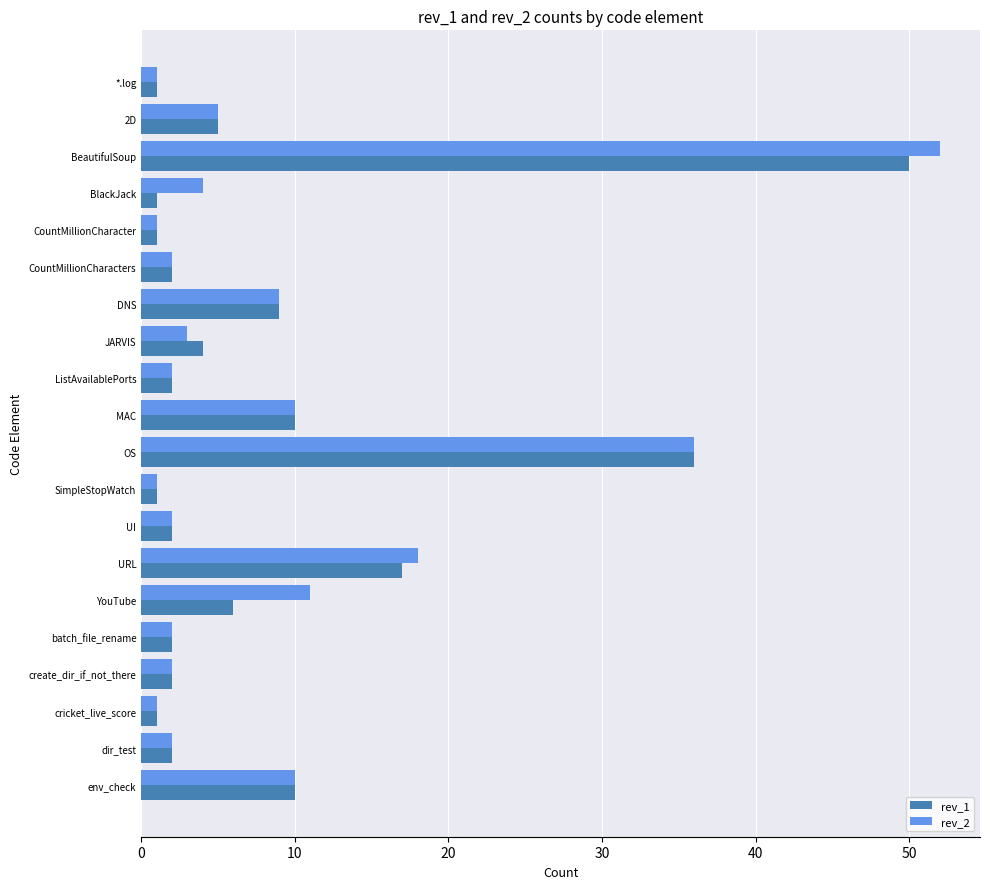

Which series has the widest spread of values?

rev_2